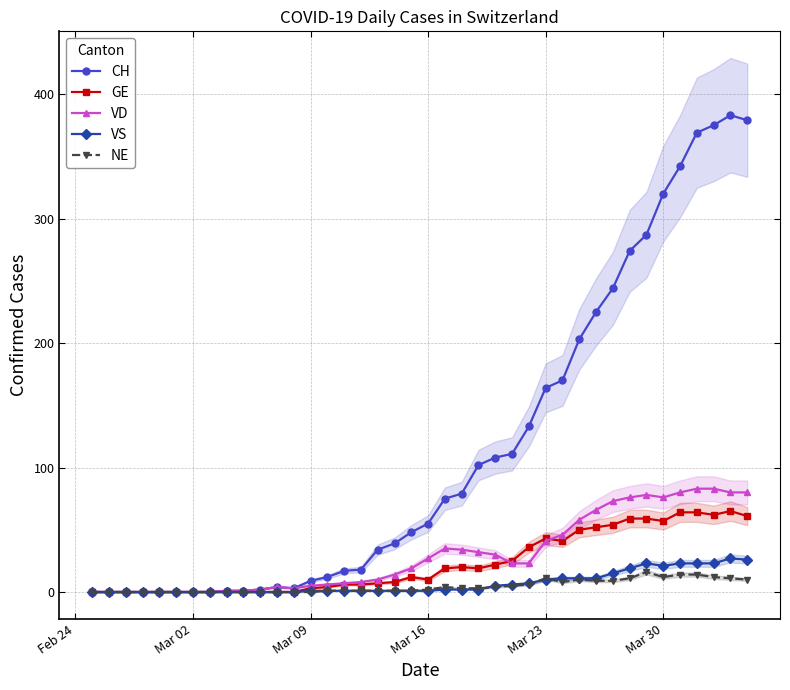

True or false: VS and CH cross at least once.

False